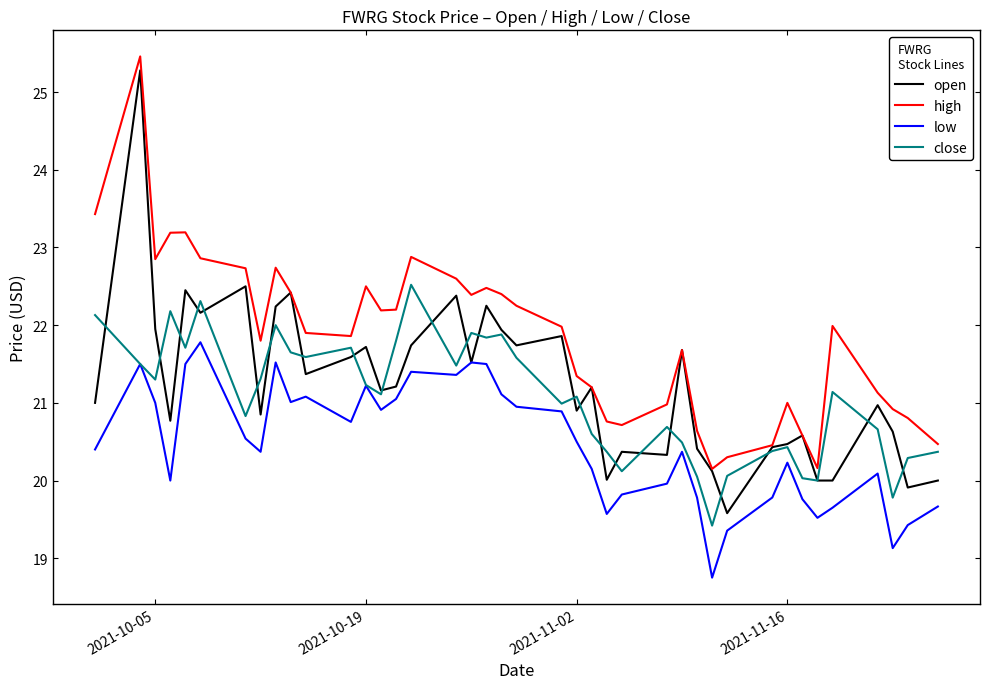

How many lines are shown in the chart?

4